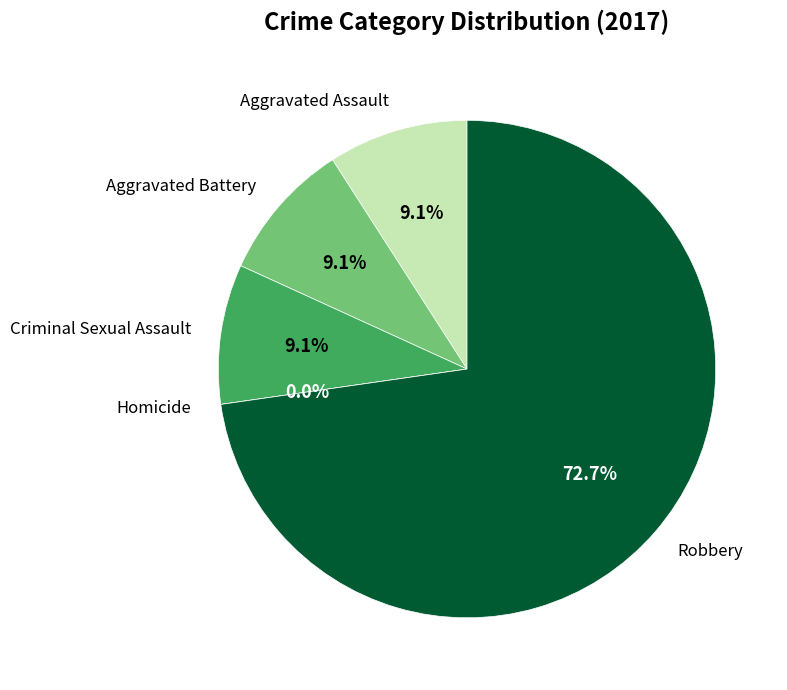

Is it true that Aggravated Assault is 1% of the pie?

False